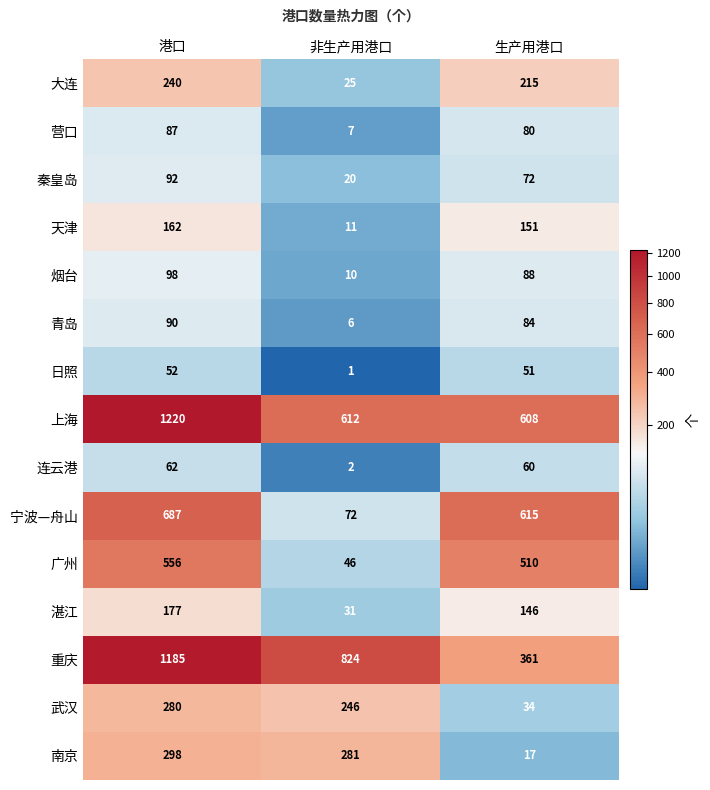

True or false: 广州 has a value of 556 at 港口.

True